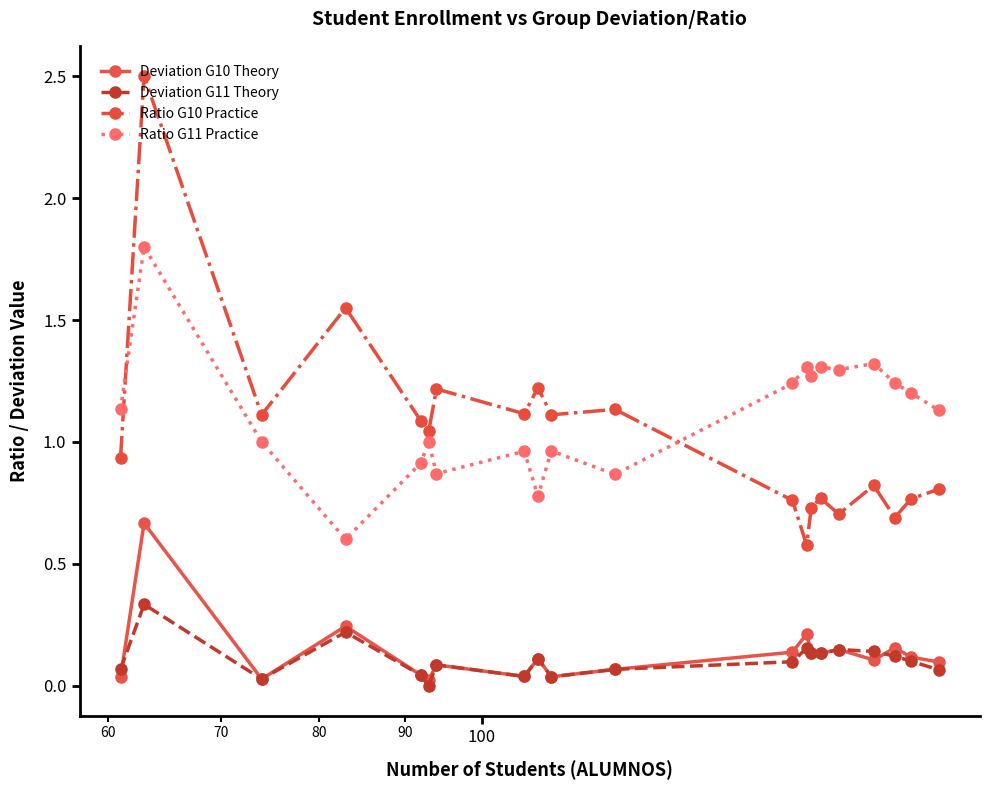

How many lines are shown in the chart?

4